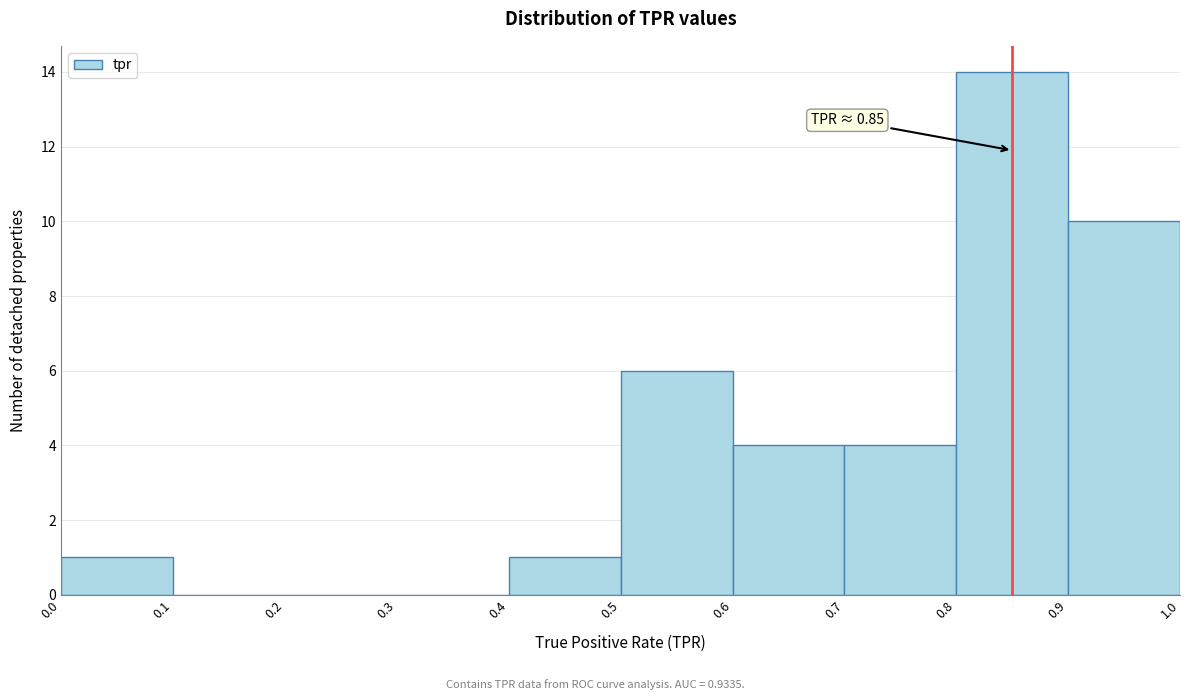

Over which range of the x-axis is the bar tallest?

0.8 to 0.9